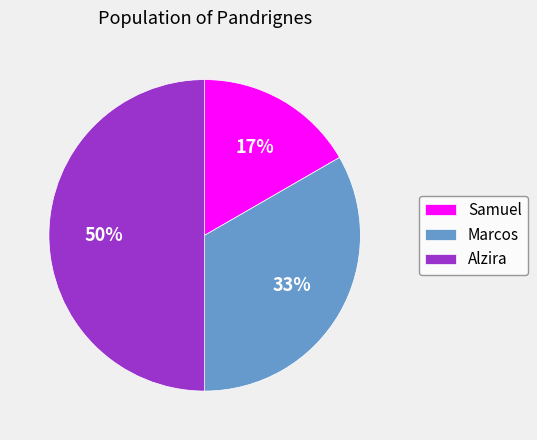

Is Marcos the majority of the pie?

No